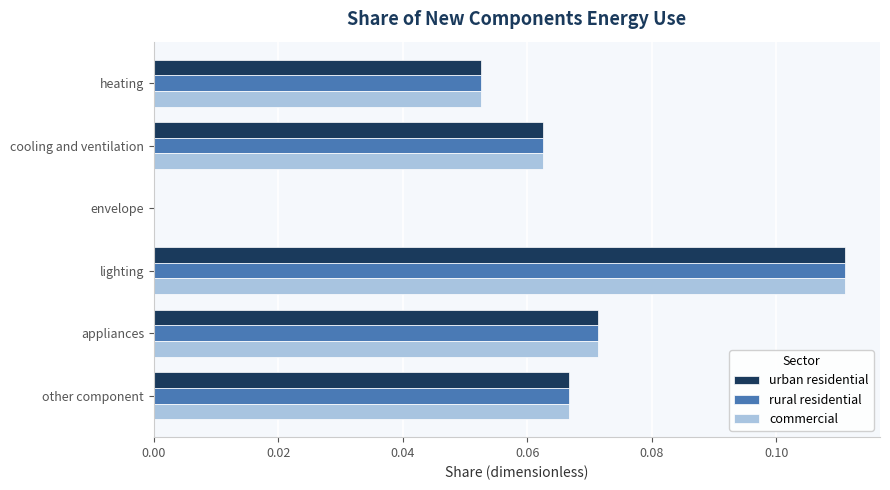

At which category is the sum across all series the highest?

lighting